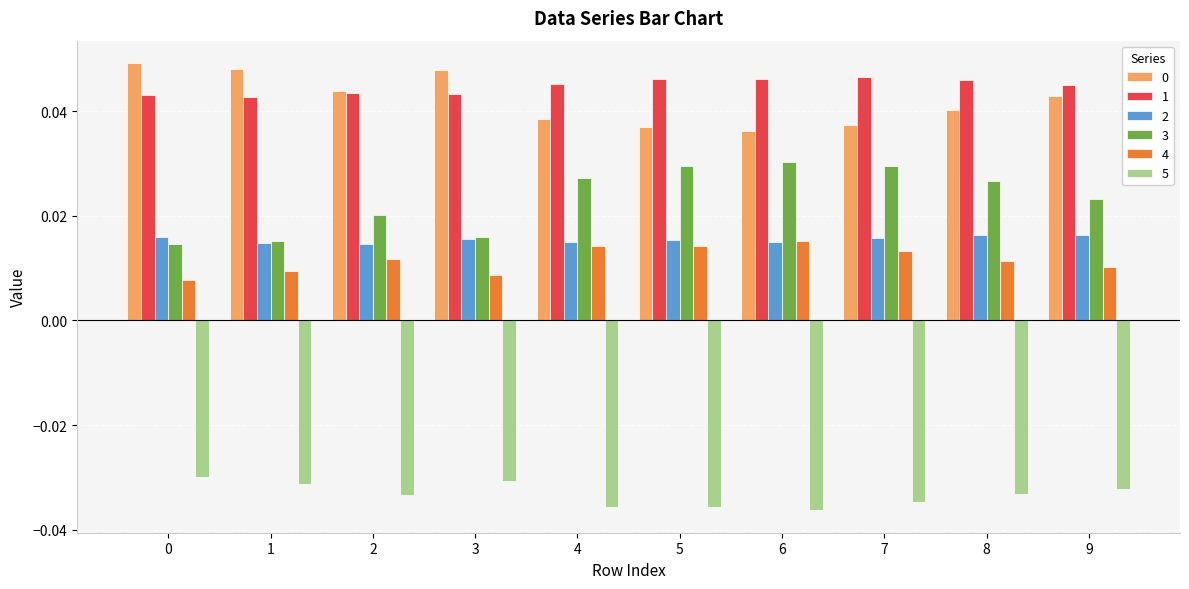

At how many categories does at least one series exceed 0?

10